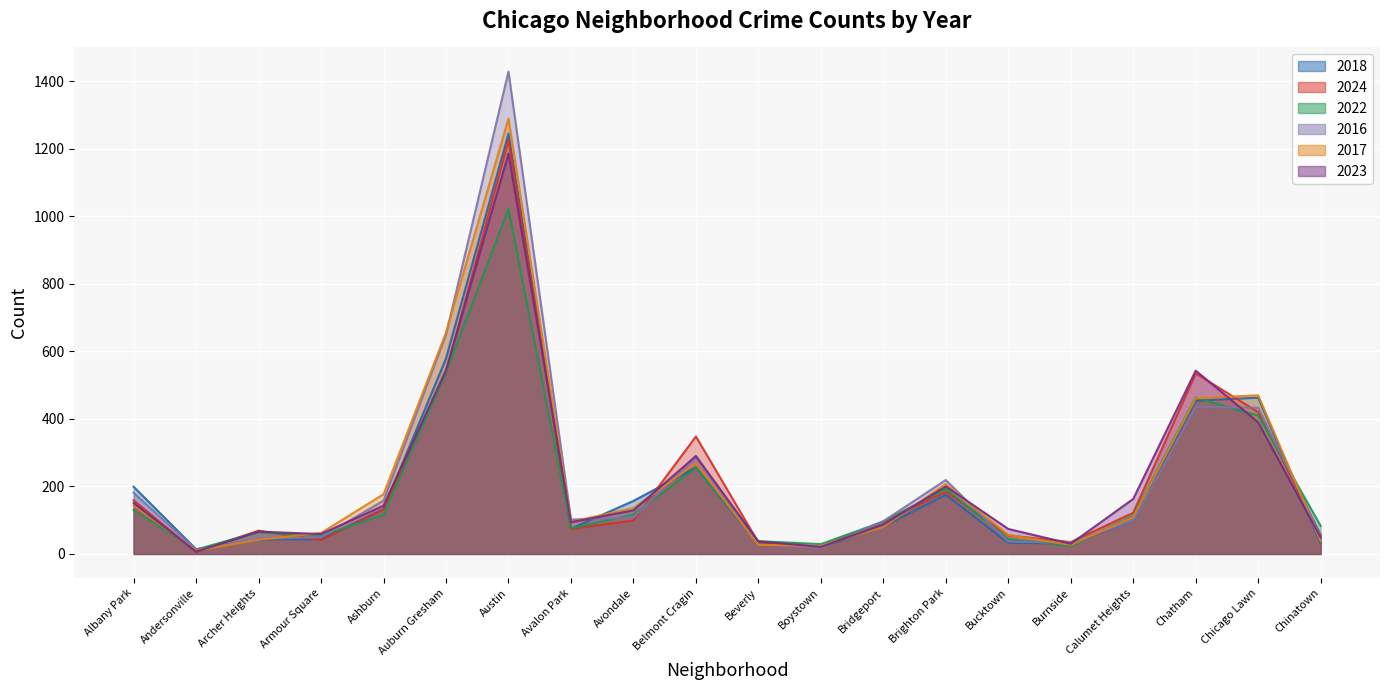

Is the value of 2022 at Avondale greater than the value of 2023 at Auburn Gresham?

No